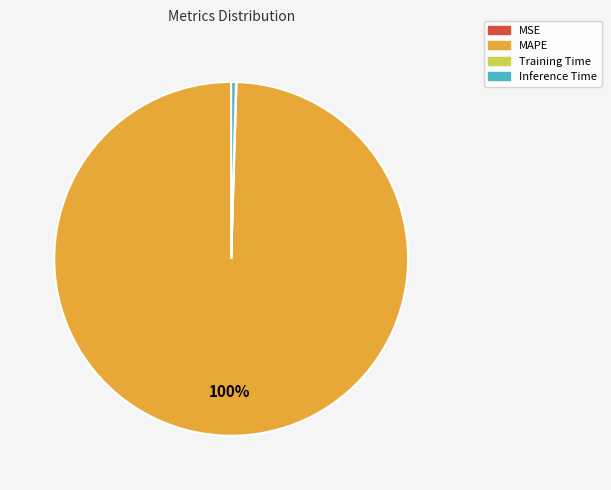

What percentage is the MAPE slice, to the nearest percent?

100%